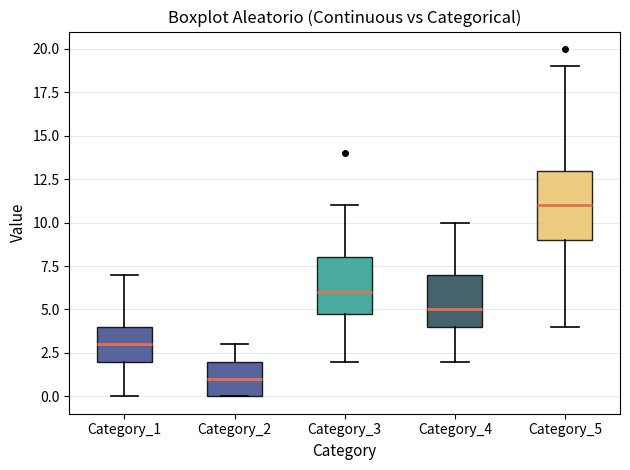

Reading left to right, transcribe this box plot: for each box, give where its median line is, the range the box spans, and where its two whiskers end, as read against the y-axis. The values are not printed on the chart, so give them approximately, as read against the axis.

Category_1: median 3, box 2 to 4, whiskers 0 to 7
Category_2: median 1, box 0 to 2, whiskers 0 to 3
Category_3: median 6, box 5 to 8, whiskers 2 to 11
Category_4: median 5, box 4 to 7, whiskers 2 to 10
Category_5: median 11, box 9 to 13, whiskers 4 to 19